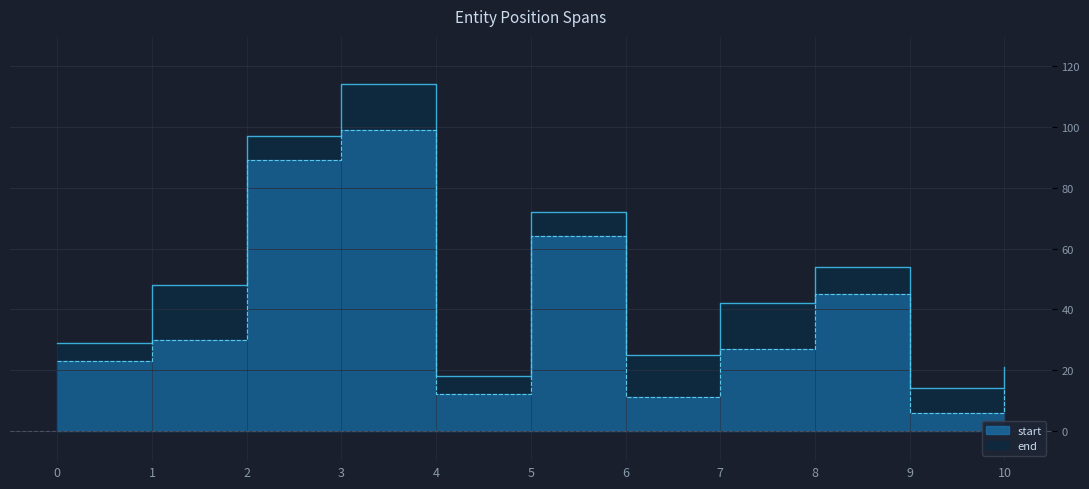

What is the minimum value shown in the chart?

6